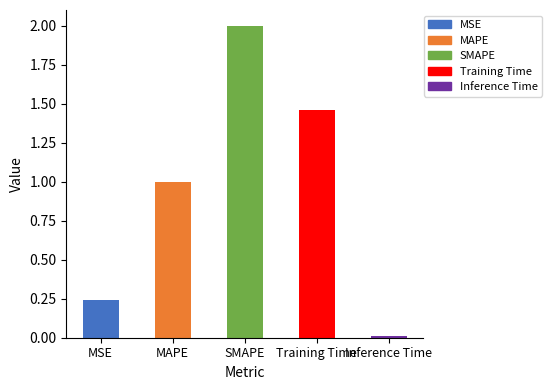

Which label corresponds to the smallest value in the chart?

Inference Time